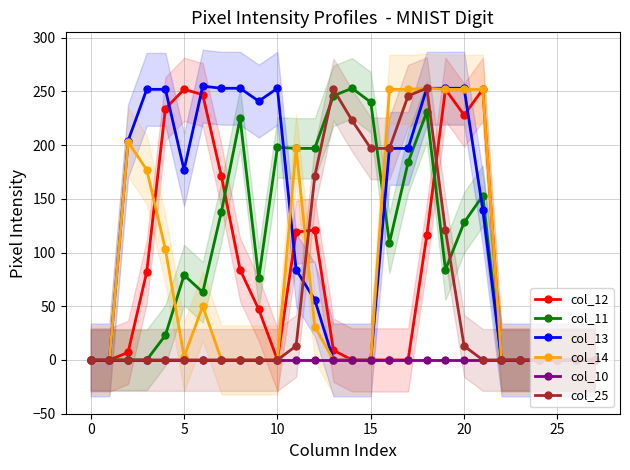

What is the average value of the col_13 series?

128